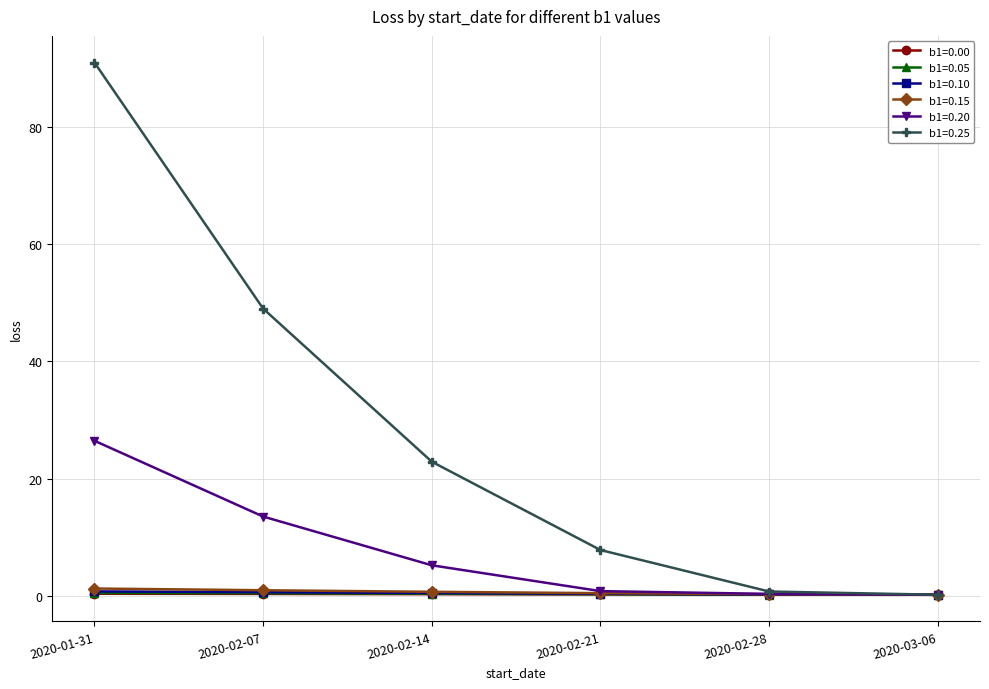

The value of b1=0.15 at 2020-02-14 is 0.7. True or false?

True